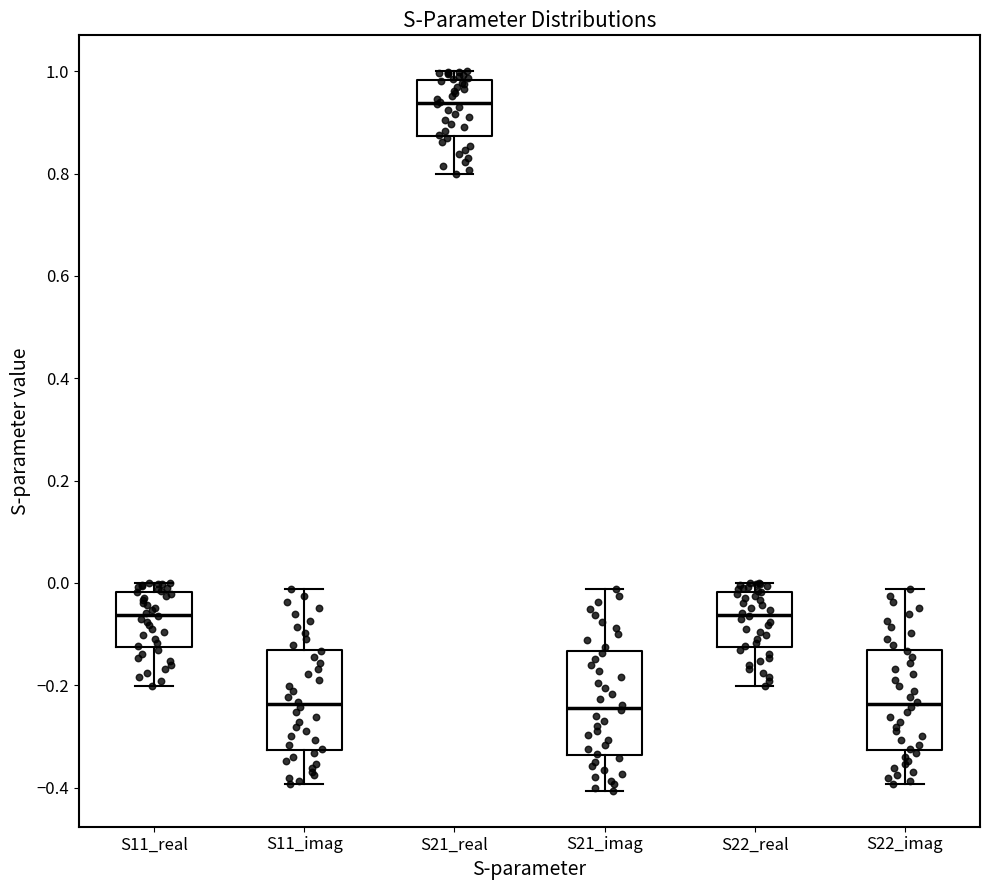

Reading left to right, transcribe this box plot: for each box, give where its median line is, the range the box spans, and where its two whiskers end, as read against the y-axis. The values are not printed on the chart, so give them approximately, as read against the axis.

S11_real: median -0.06, box -0.12 to -0.02, whiskers -0.20 to 0.00
S11_imag: median -0.24, box -0.32 to -0.14, whiskers -0.40 to -0.02
S21_real: median 0.94, box 0.88 to 0.98, whiskers 0.80 to 1.00
S21_imag: median -0.24, box -0.34 to -0.14, whiskers -0.40 to -0.02
S22_real: median -0.06, box -0.12 to -0.02, whiskers -0.20 to 0.00
S22_imag: median -0.24, box -0.32 to -0.14, whiskers -0.40 to -0.02